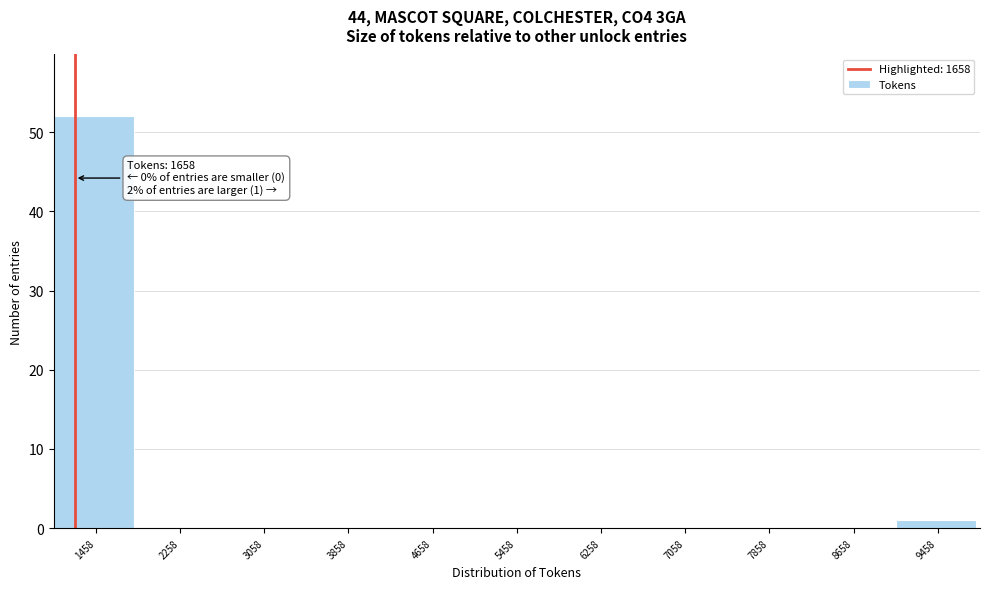

Reading left to right, transcribe all the data shown in this chart.

1458=52	2258=0	3058=0	3858=0	4658=0	5458=0	6258=0	7058=0	7858=0	8658=0	9458=1